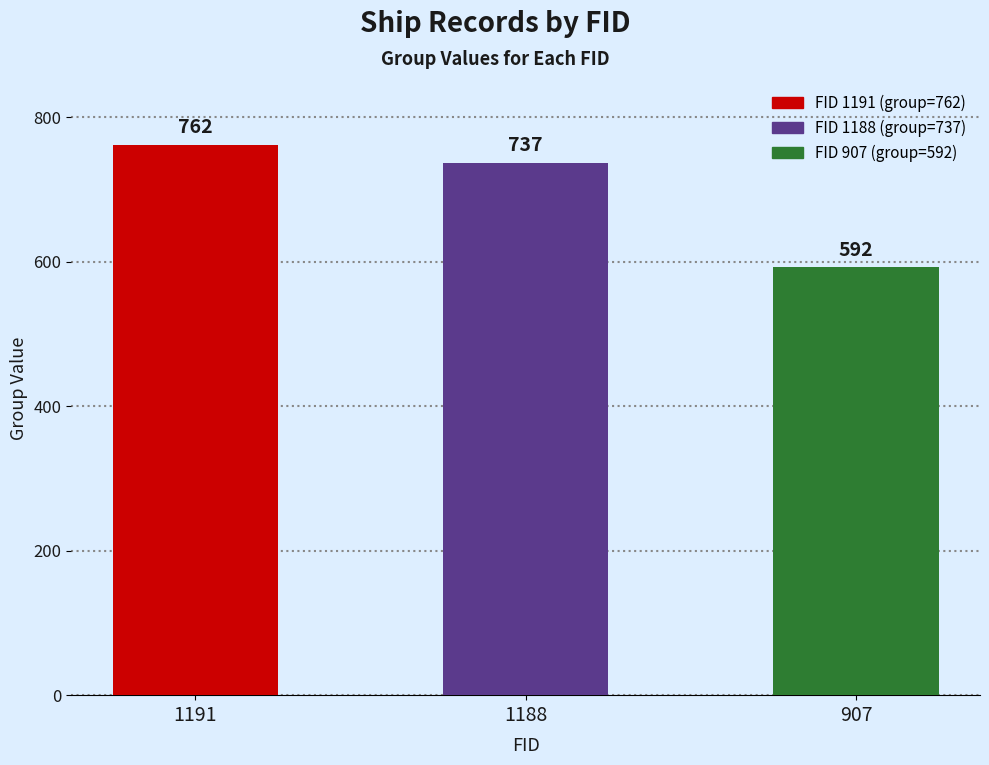

Count the values in the range 592 to 762.

3